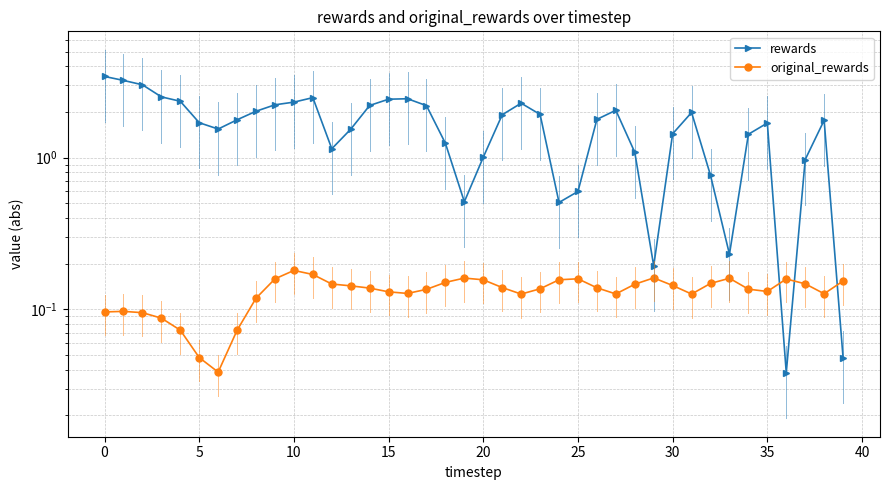

What is the maximum value for original_rewards?

0.2